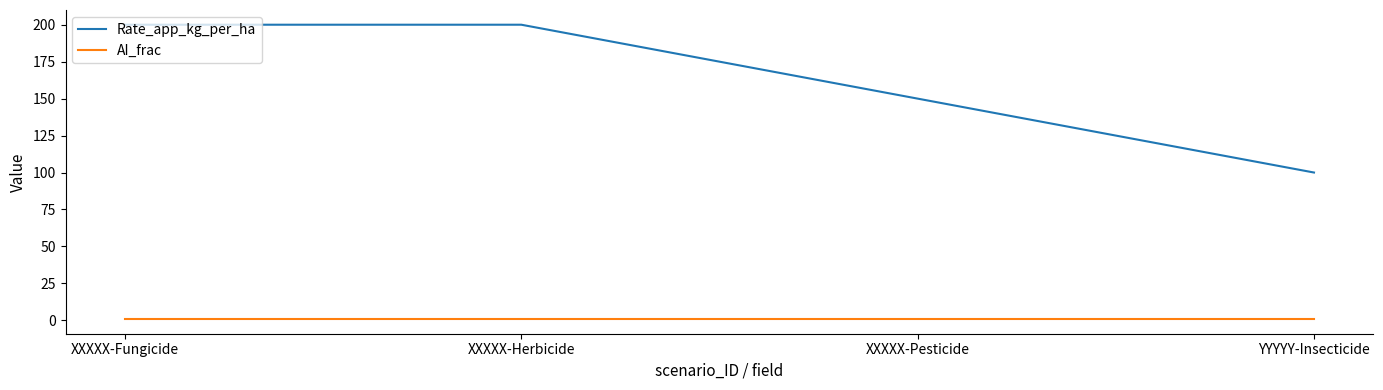

What is the approximate value of Rate_app_kg_per_ha at YYYYY-Insecticide?

100.0